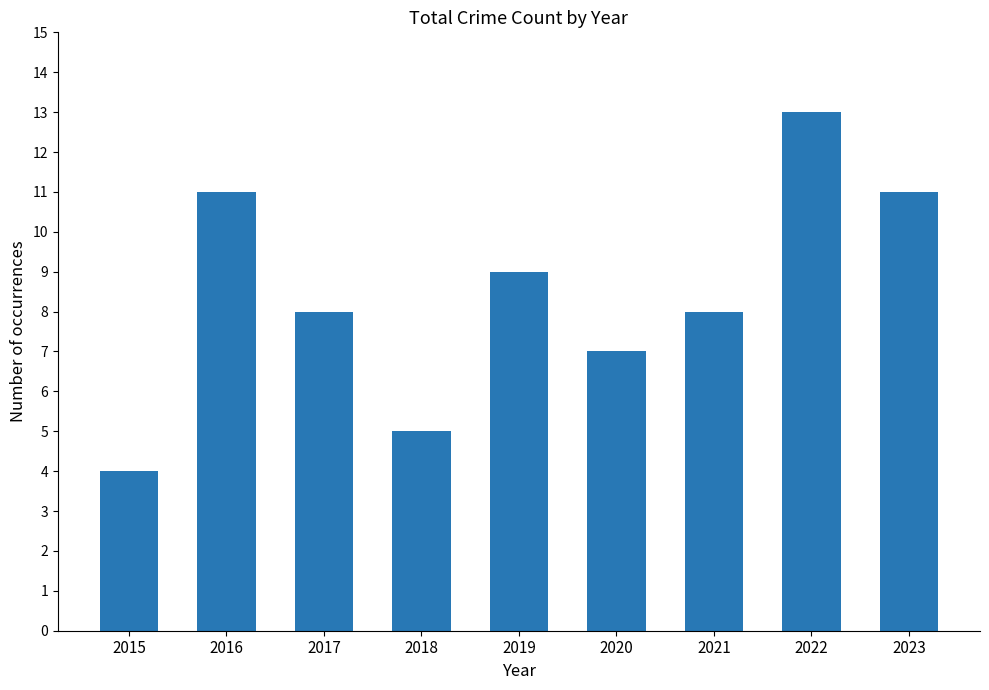

How many distinct data groups are displayed?

1